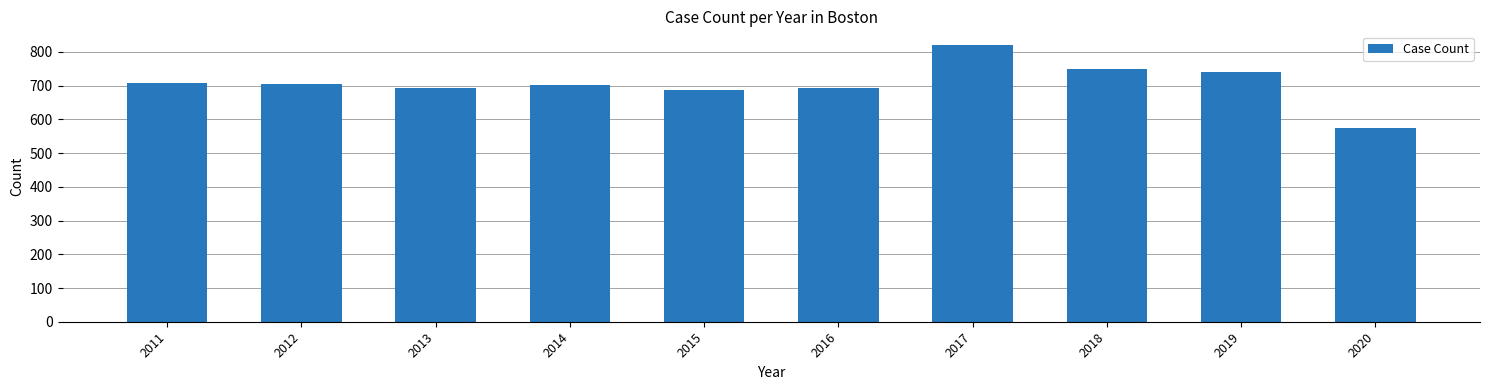

What is the smallest value displayed?

575